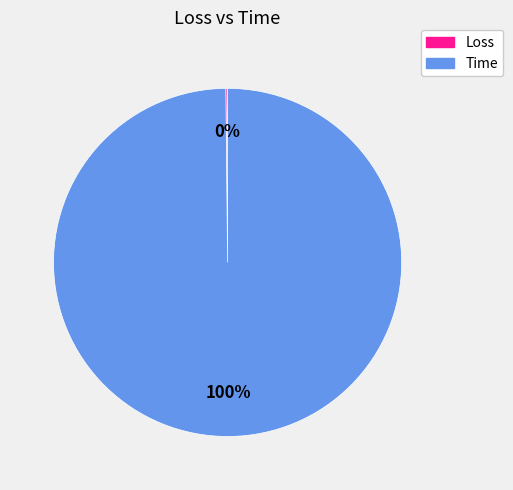

To the nearest percent, what percentage of the pie is Time?

100%